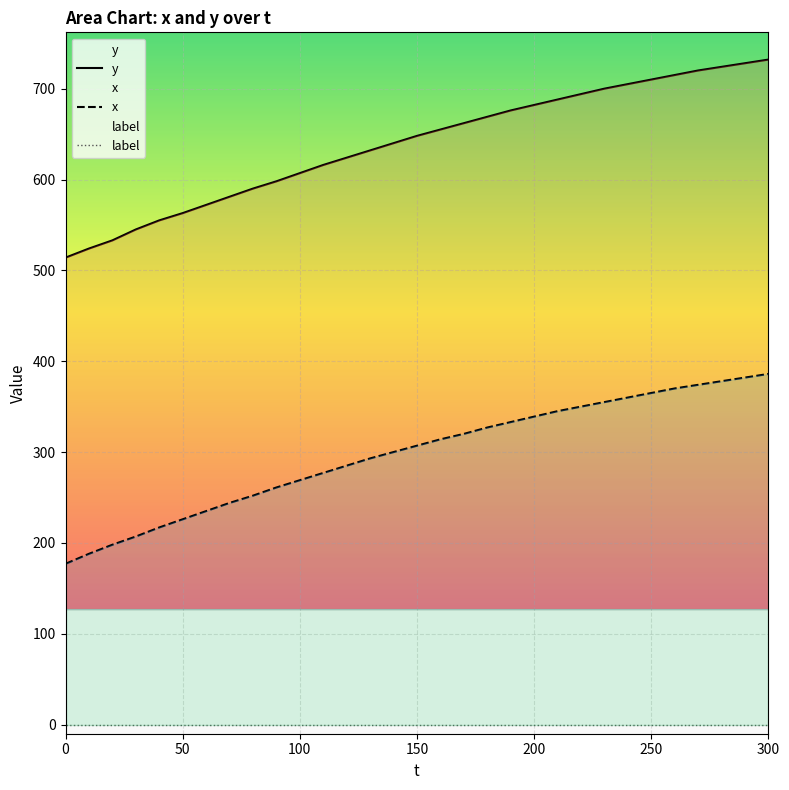

What is the highest value of the x series?

386